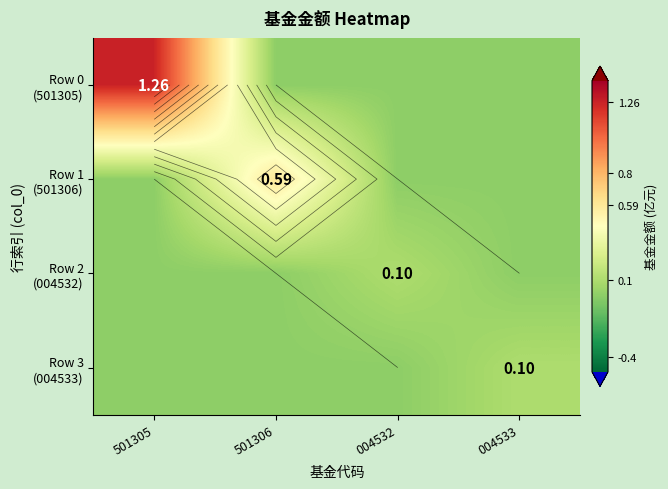

What is the sum of the Row 0 (501305) values at 501305 and 501306?

1.3